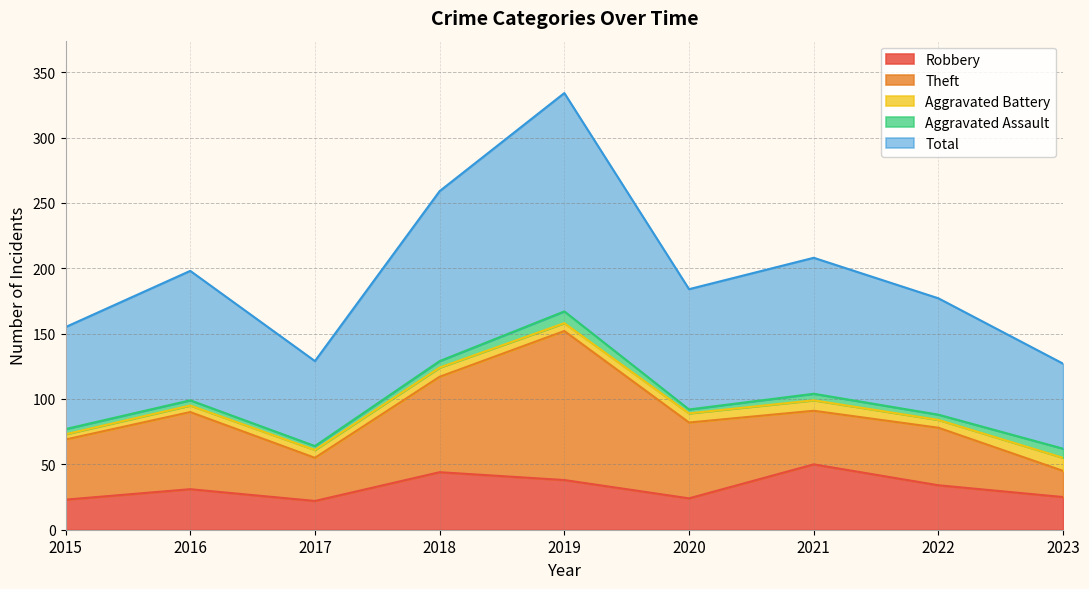

True or false: Theft and Aggravated Assault cross at least once.

False